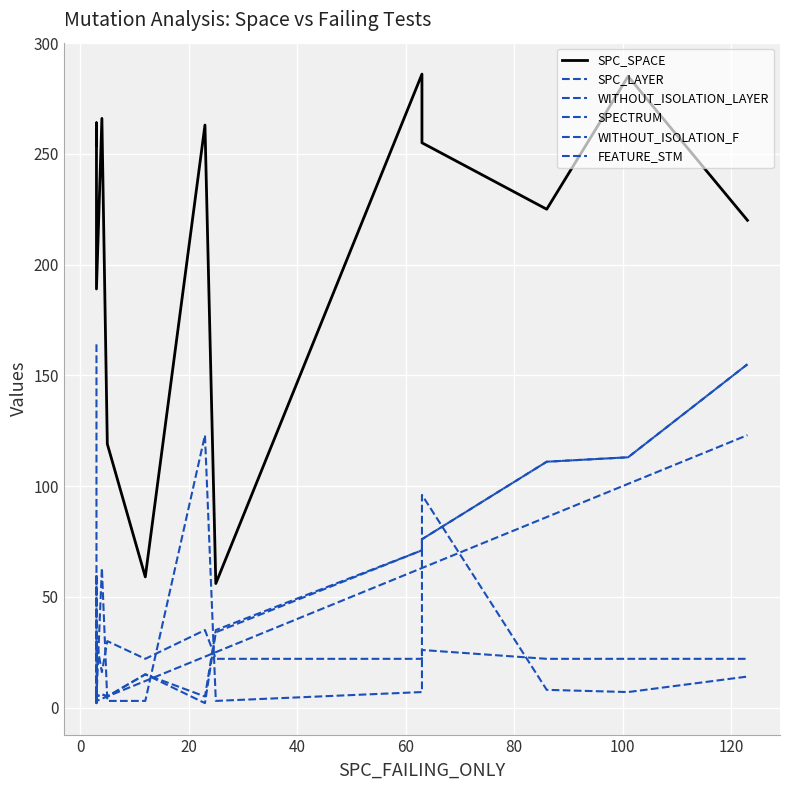

True or false: WITHOUT_ISOLATION_F and SPECTRUM intersect in this chart.

True